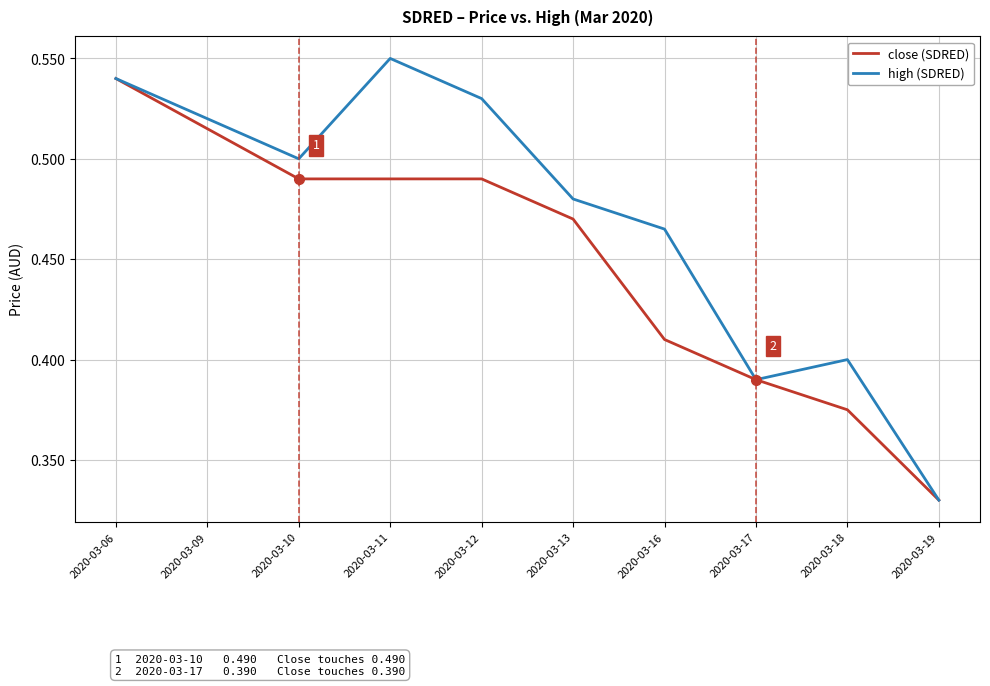

List the series in order of their overall mean, highest first.

high (SDRED), close (SDRED)